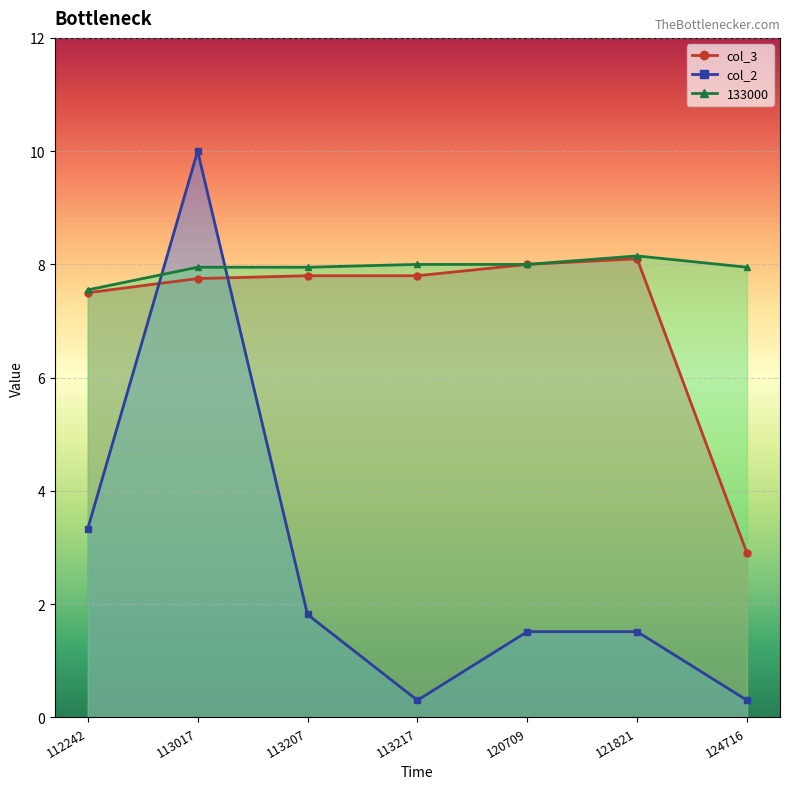

At which label is 133000 closest to 7?

112242